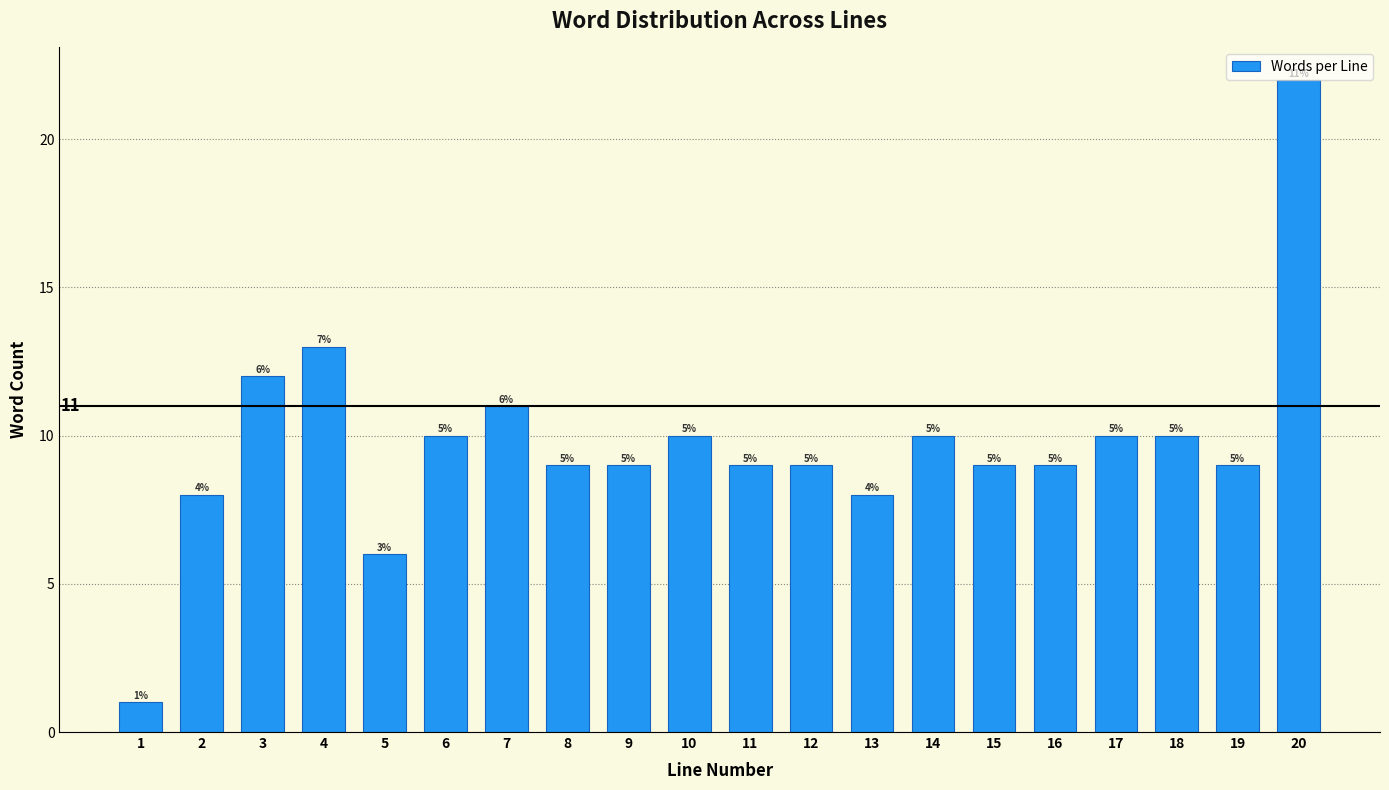

How many bars are there in total?

20